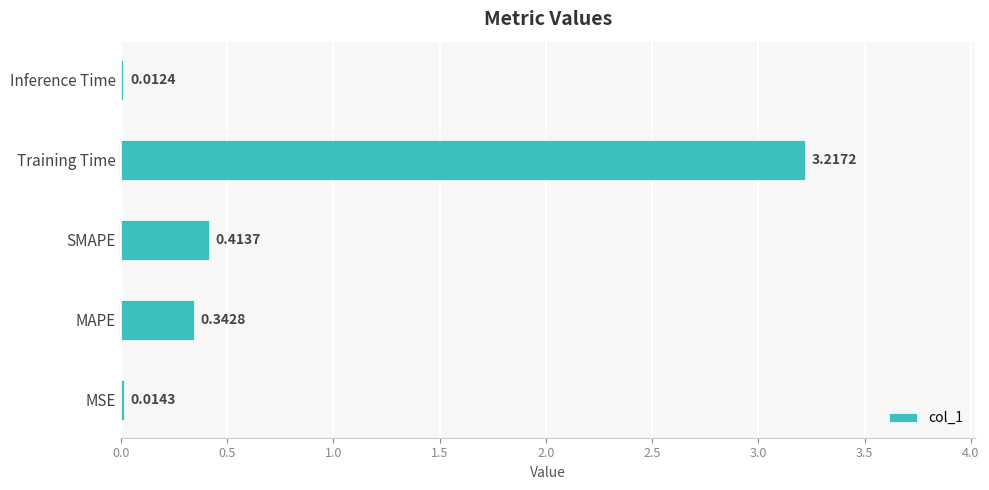

Rank the categories by value from highest to lowest.

Training Time, SMAPE, MAPE, MSE, Inference Time